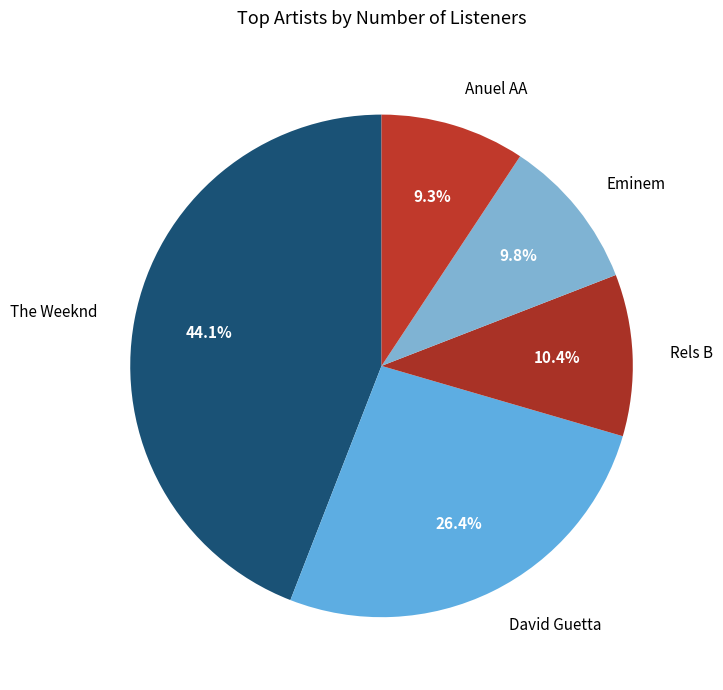

Is there a majority slice in this chart?

No